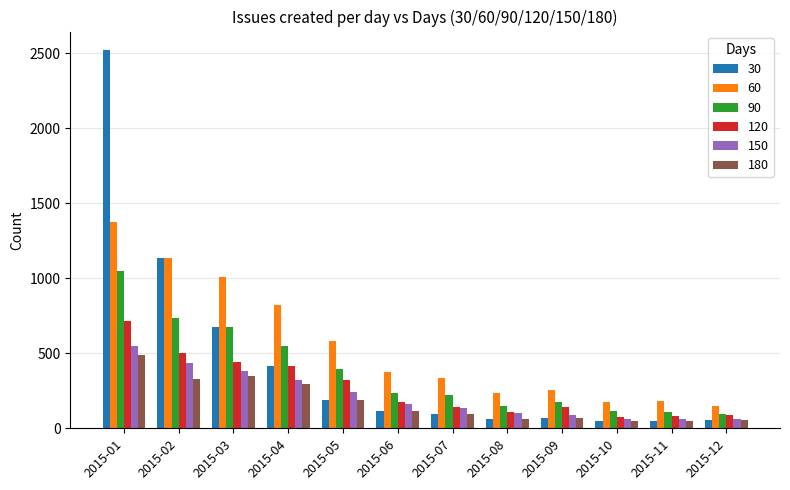

Which series has the widest spread of values?

30